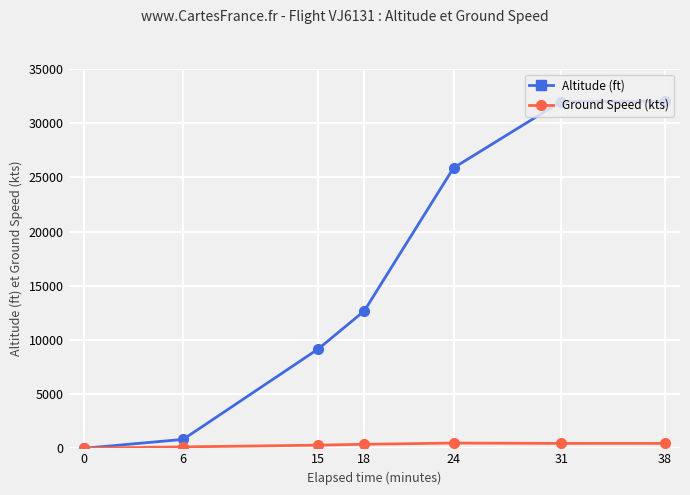

List the series in order of their overall mean, highest first.

Altitude (ft), Ground Speed (kts)